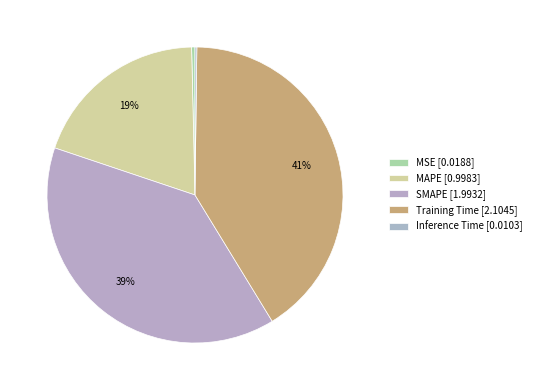

How many segments does this pie chart have?

5